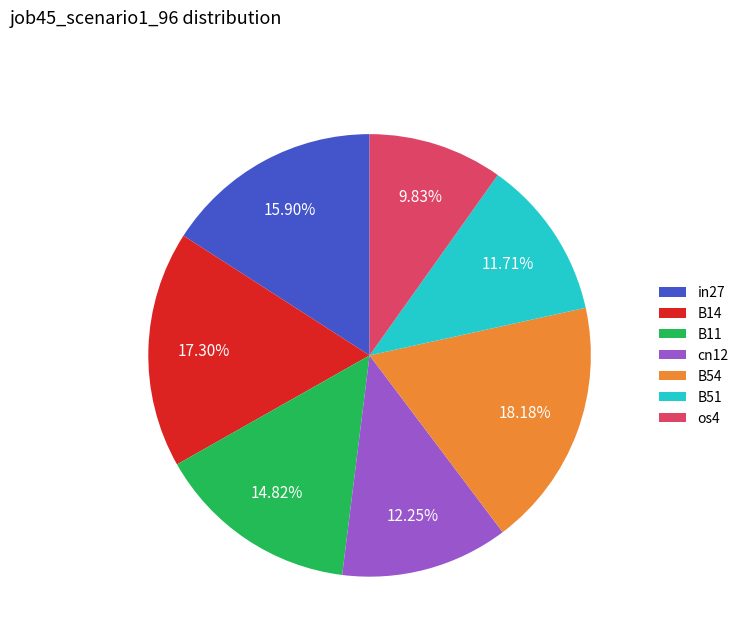

How many segments does this pie chart have?

7